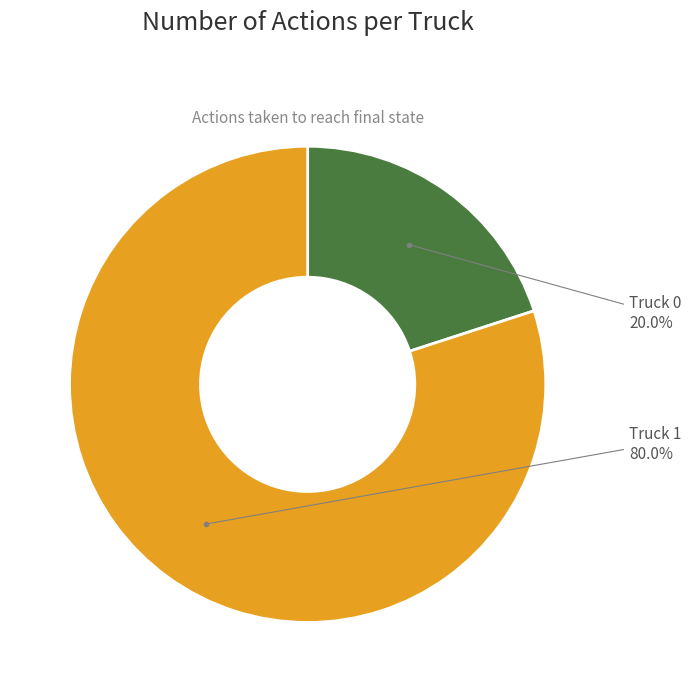

Which slice is the largest?

Truck 1